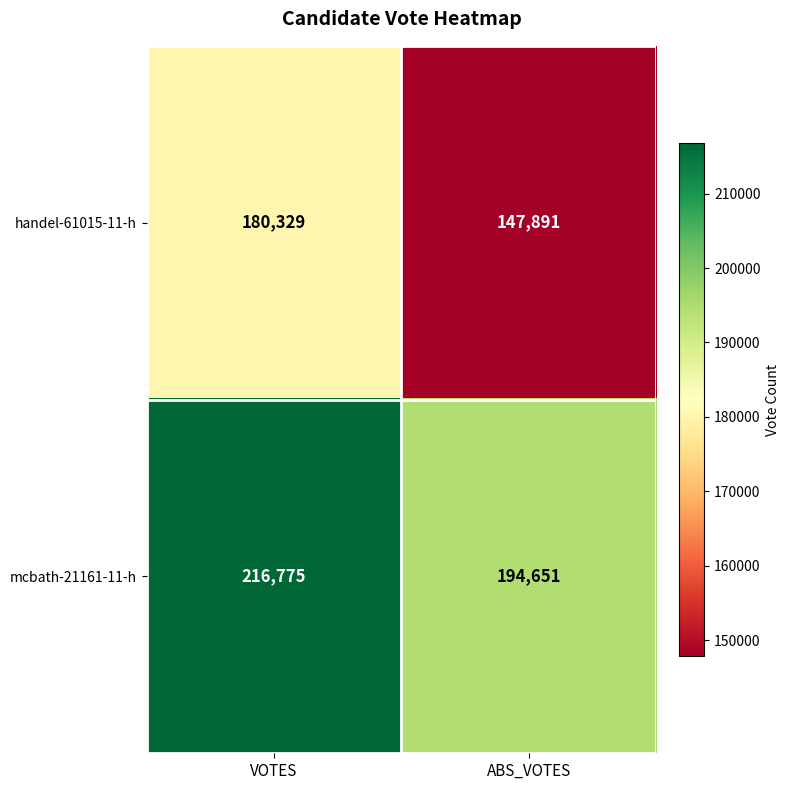

Reading left to right, list all the values displayed in this chart.

handel-61015-11-h: 180329	147891
mcbath-21161-11-h: 216775	194651